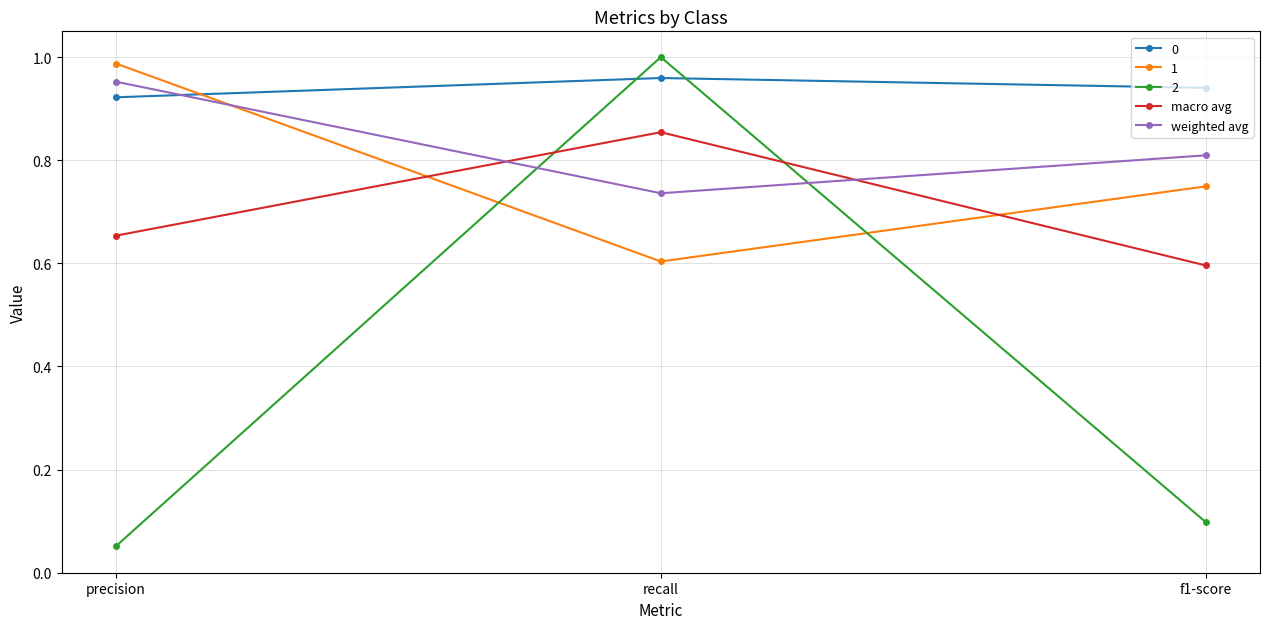

What is the sum of all weighted avg values?

2.5